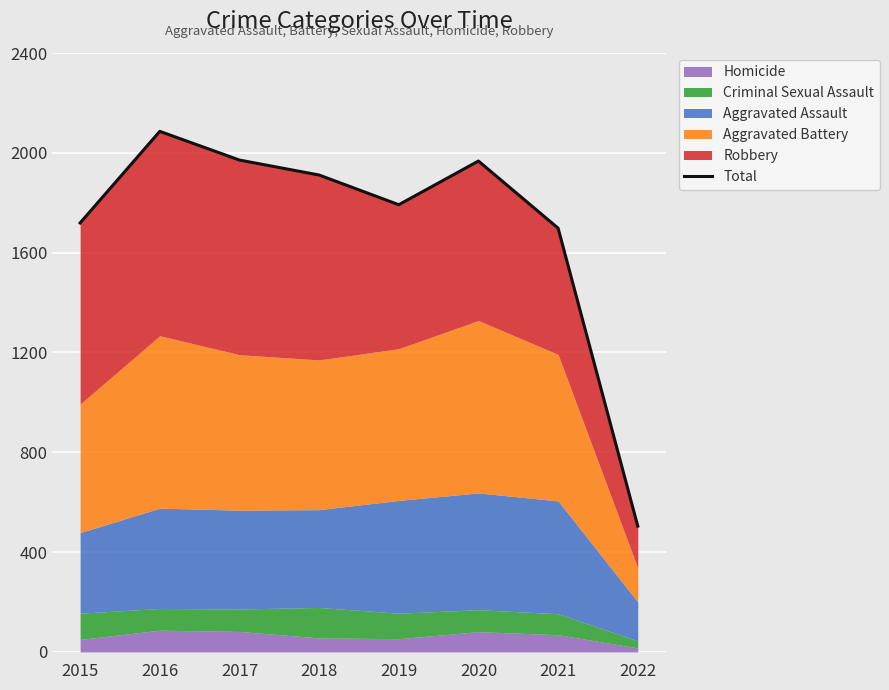

Reading right to left, extract all data points from this chart.

504	1698	1967	1792	1911	1971	2086	1719